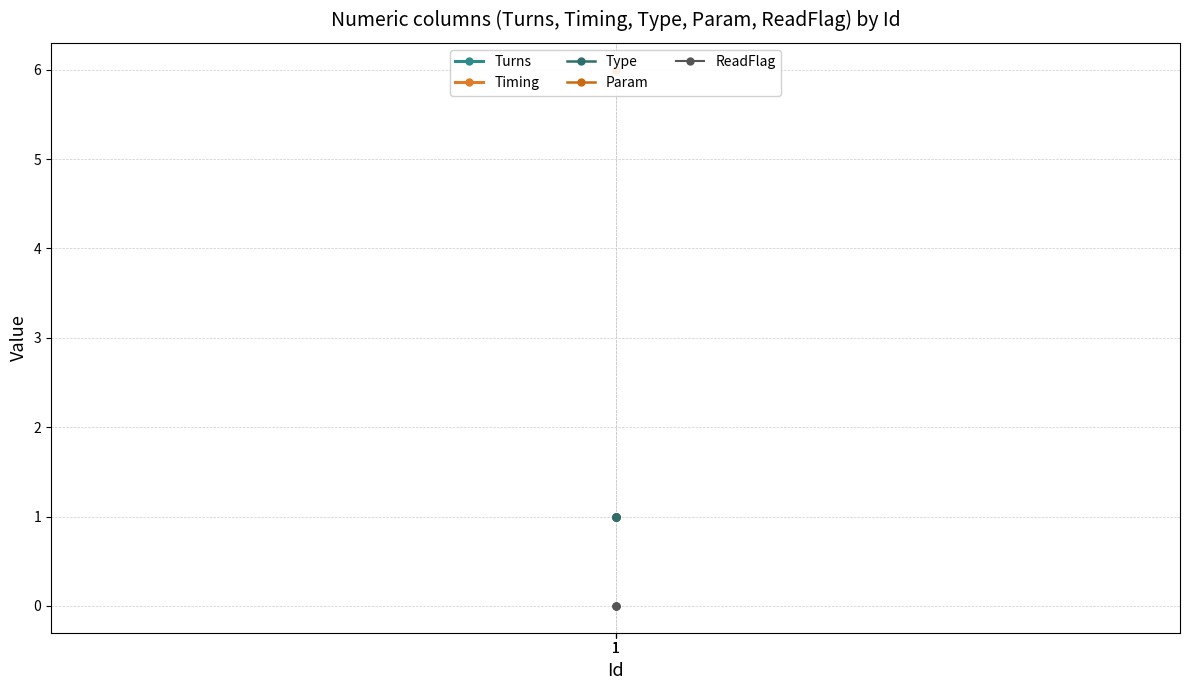

What are all the series names shown in the legend?

Turns, Timing, Type, Param, ReadFlag